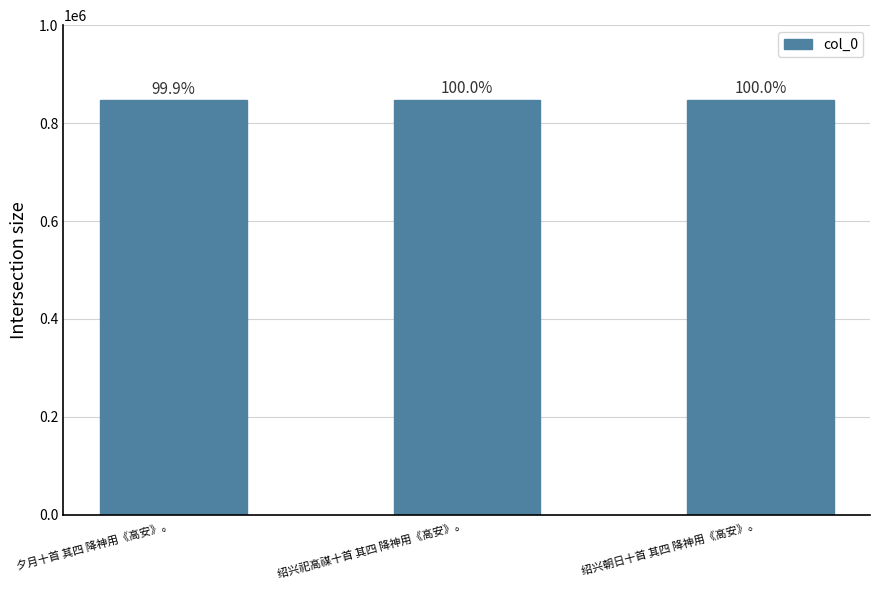

Are the bars horizontal?

No